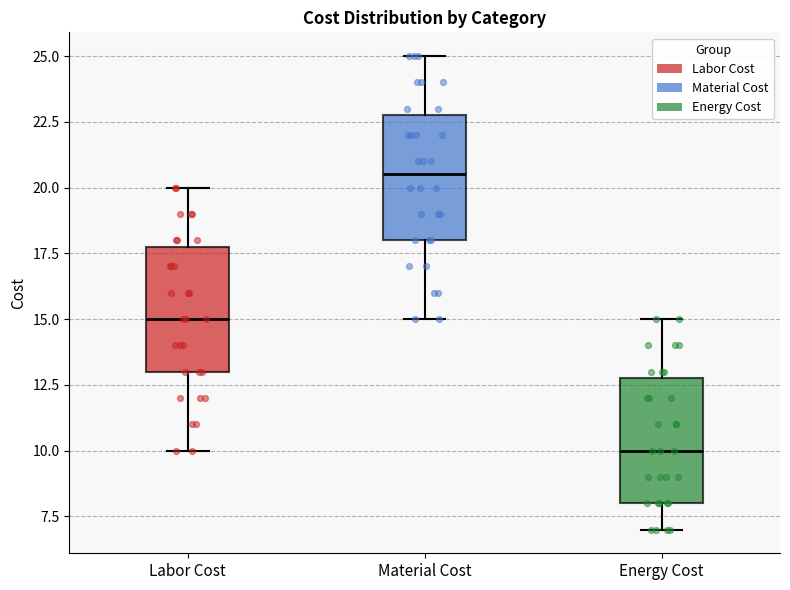

Which box's median line is the highest?

Material Cost